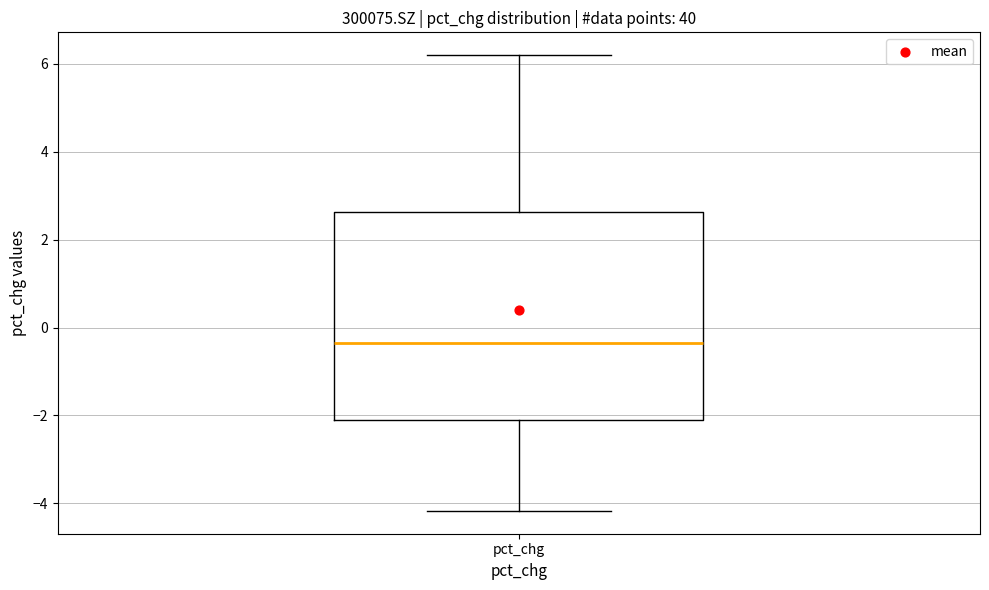

Where is the upper edge of the box for pct_chg on the y-axis? The values are not printed on the chart, so give them approximately, as read against the axis.

2.6